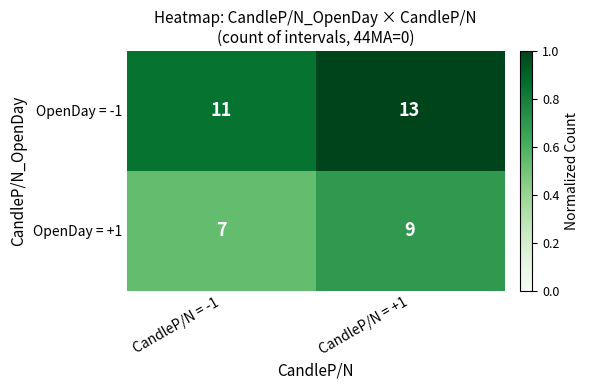

Reading left to right, extract all data points from this chart.

OpenDay = -1: 11	13
OpenDay = +1: 7	9